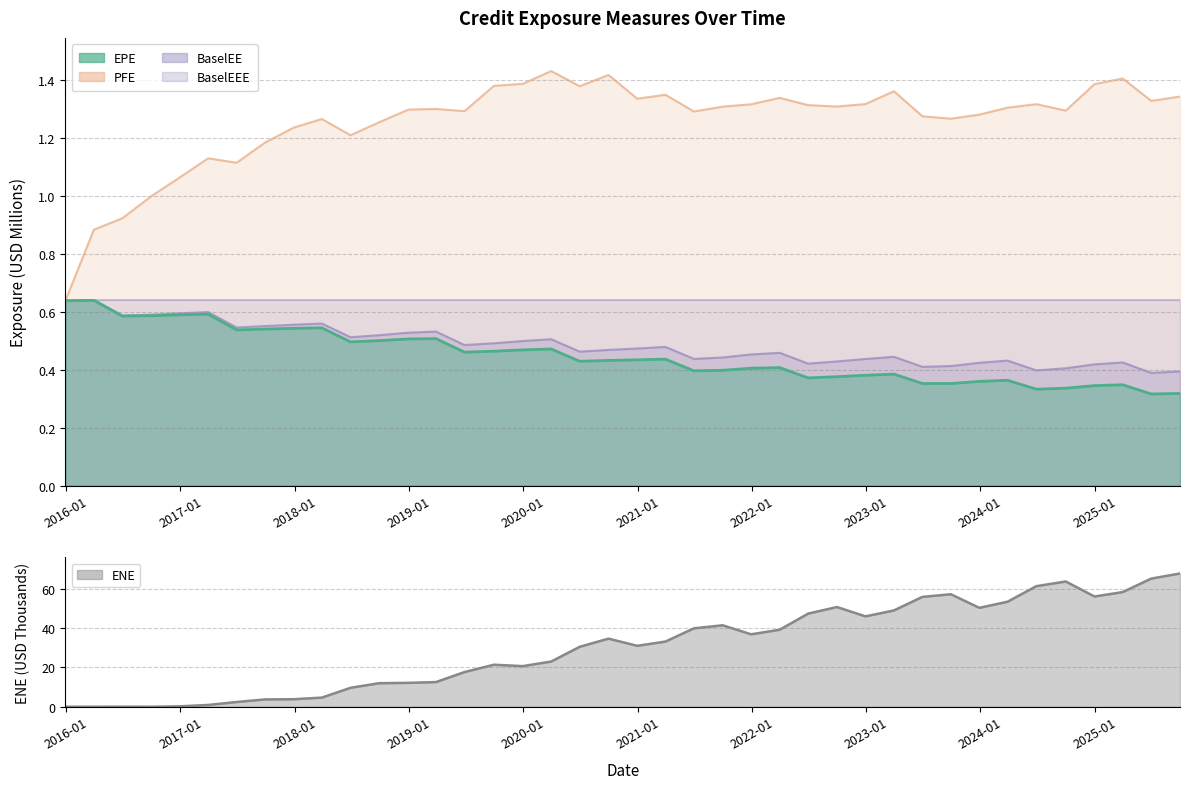

What is the sum of all BaselEE values?

19.4